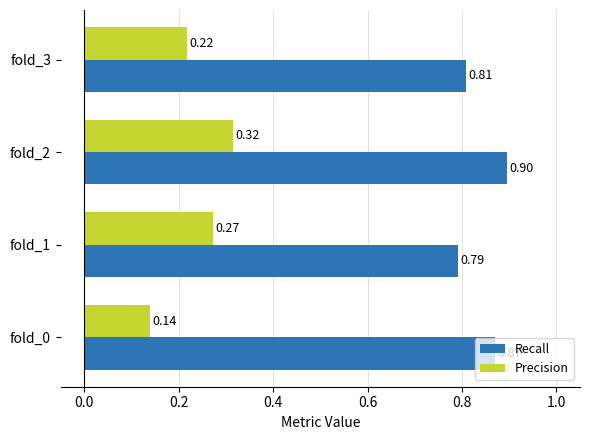

Which series has the widest spread of values?

Precision